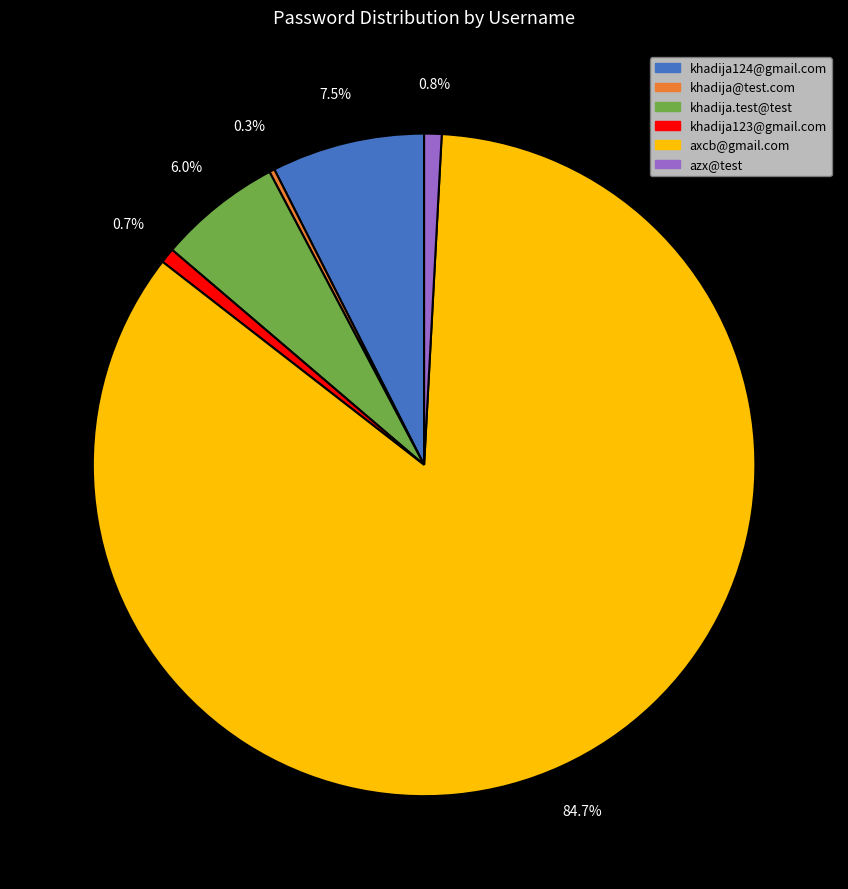

What is the ratio of the value at khadija124@gmail.com to the value at khadija.test@test?

1.2